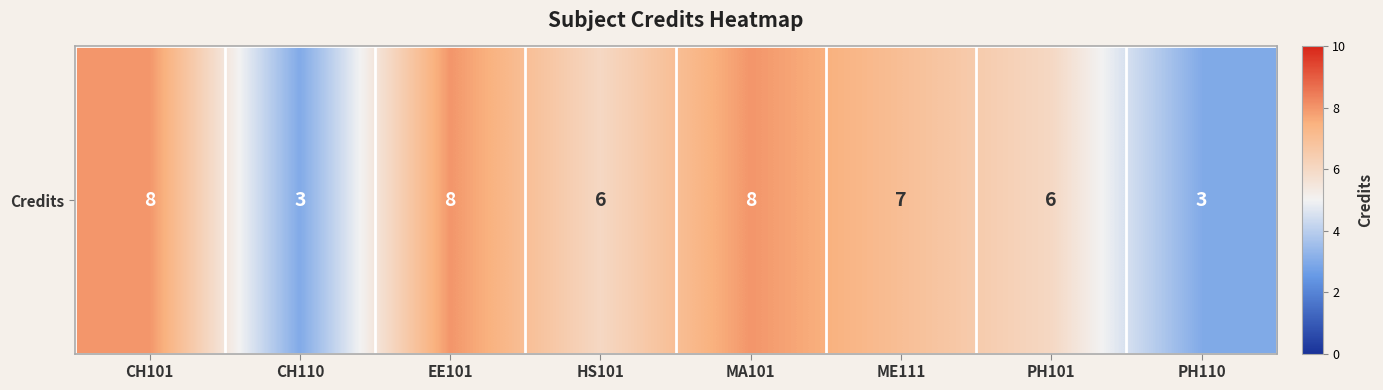

How many values are between 6 and 8?

6